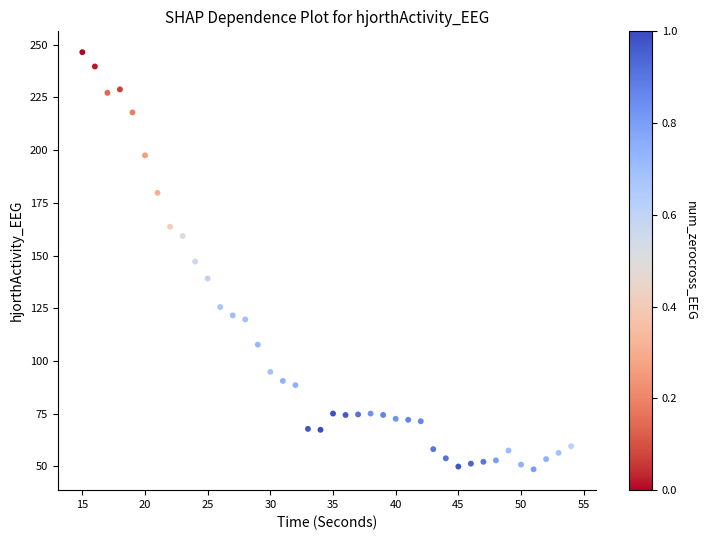

What is the range of X values (max minus min)?

39.0